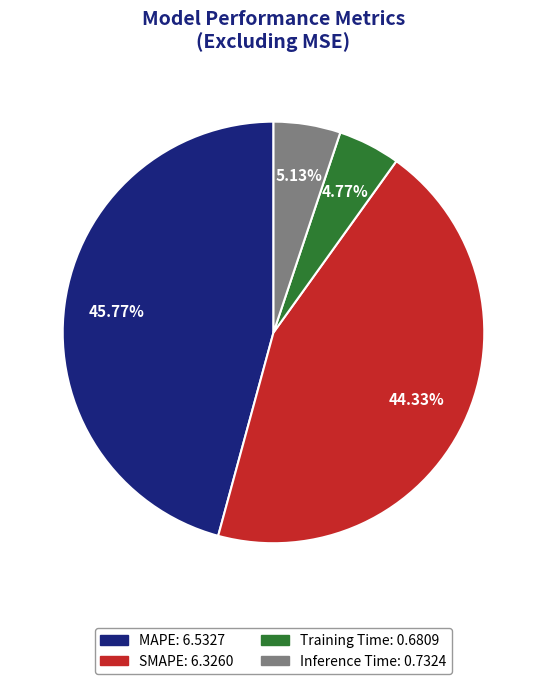

Is there any slice that represents more than half of the pie?

No